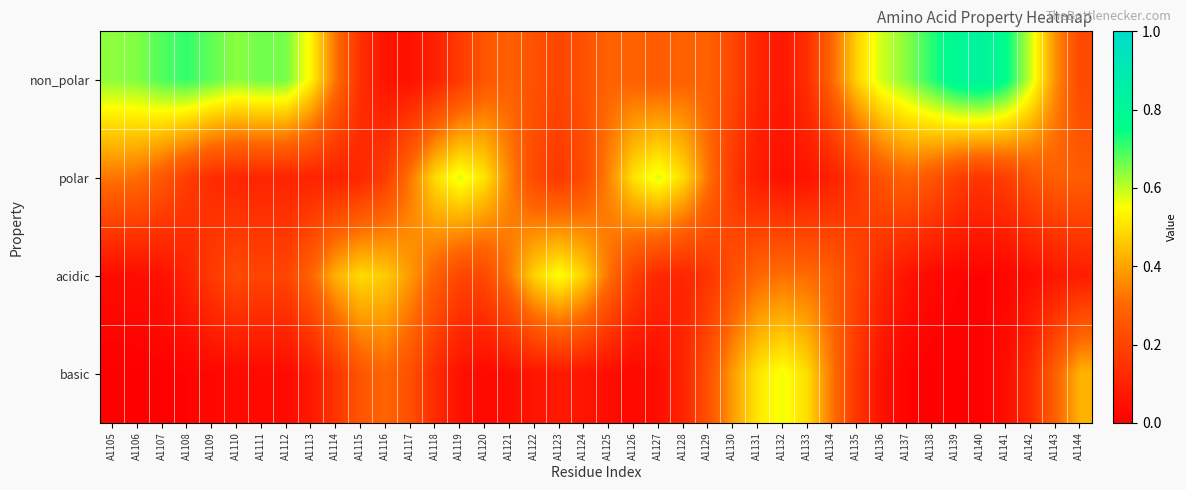

Rank the series at A1115 from lowest to highest value.

polar, non_polar, basic, acidic